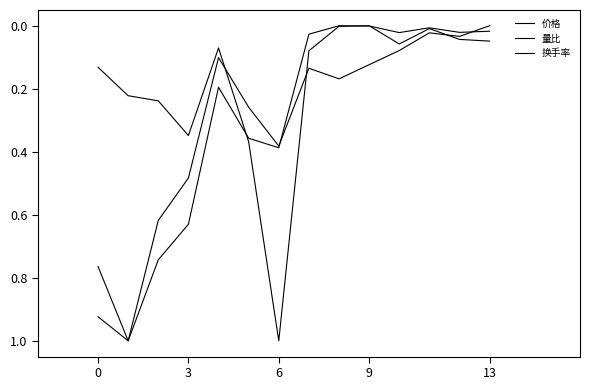

What is the maximum value for 量比?

1.0